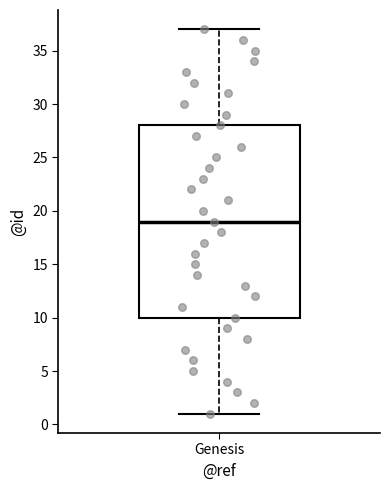

Where does the upper whisker of the box for Genesis end on the y-axis? The values are not printed on the chart, so give them approximately, as read against the axis.

37